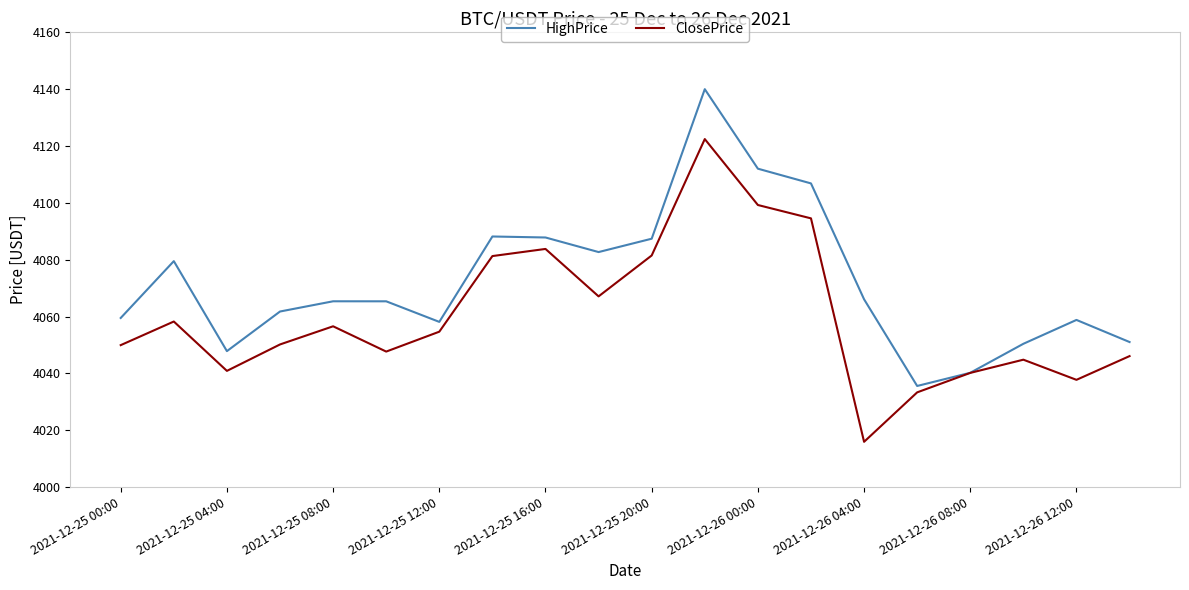

What is the lowest value of the ClosePrice series?

4015.9